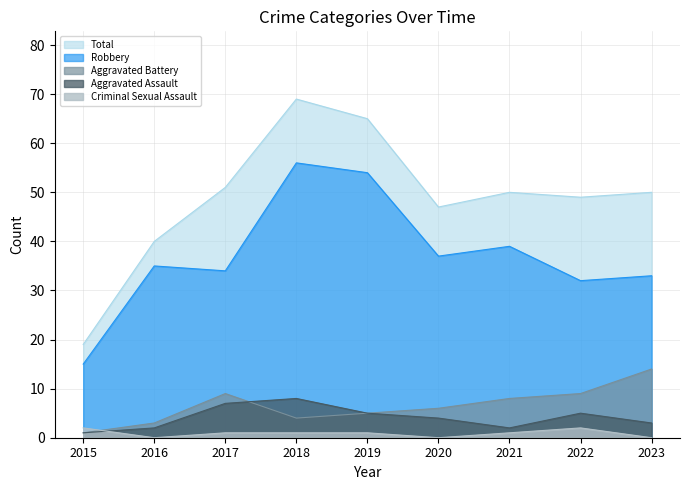

What is the difference between the highest and lowest values at 2017?

50